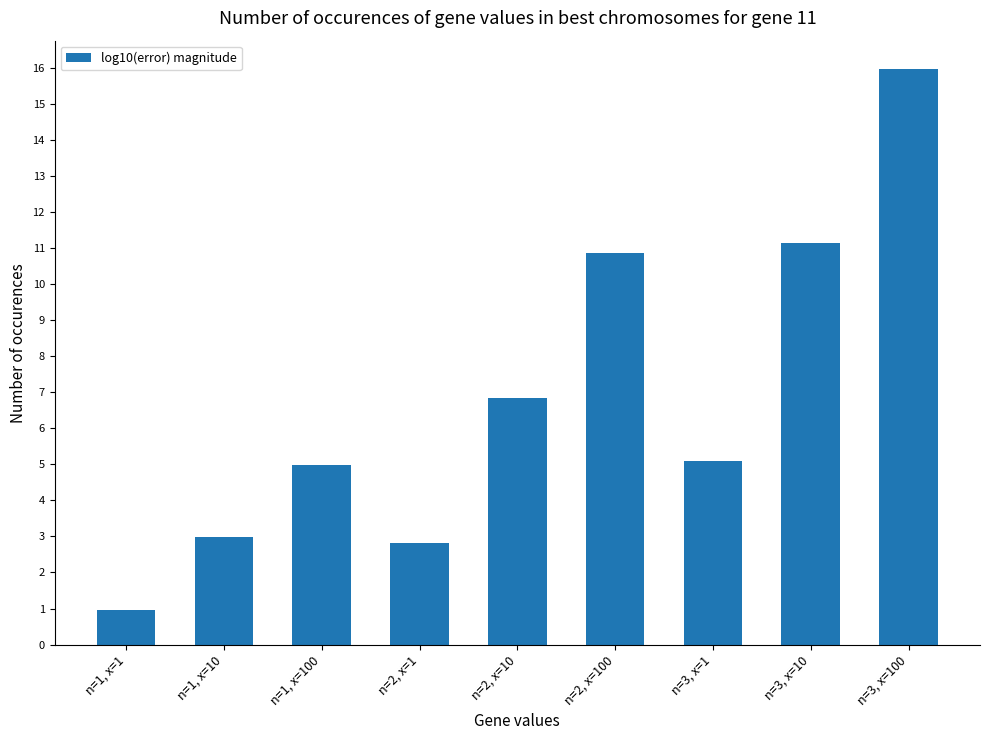

What is the difference between the values at n=3, x=10 and n=2, x=10?

4.3